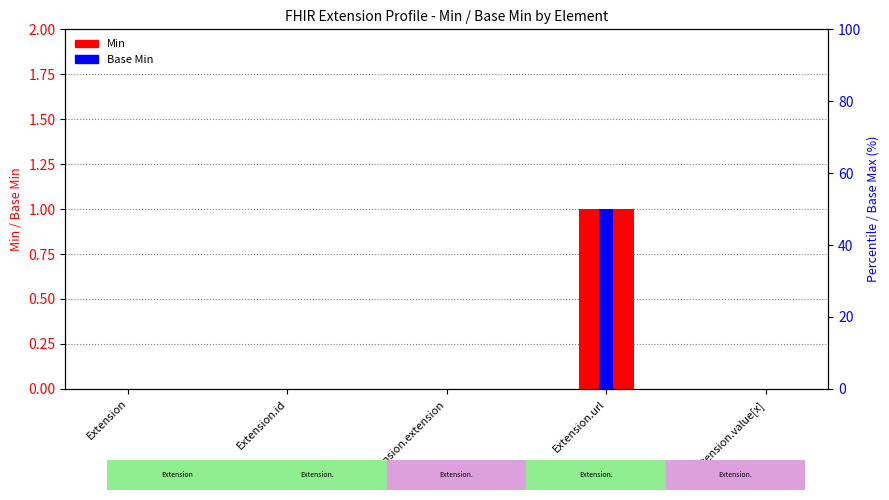

Is it true that Min equals 0 at Extension.value[x]?

False